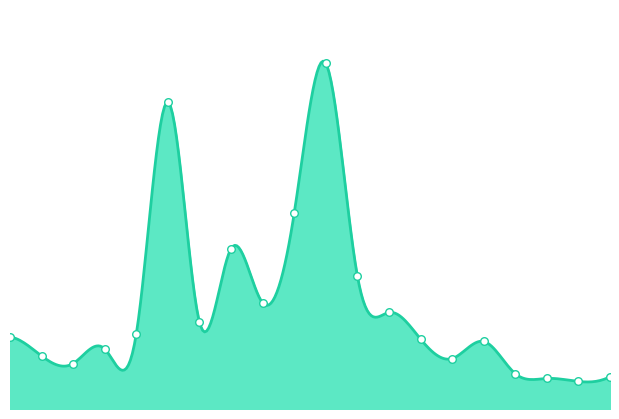

Which has a higher value, 20220225 or 20220322?

20220225